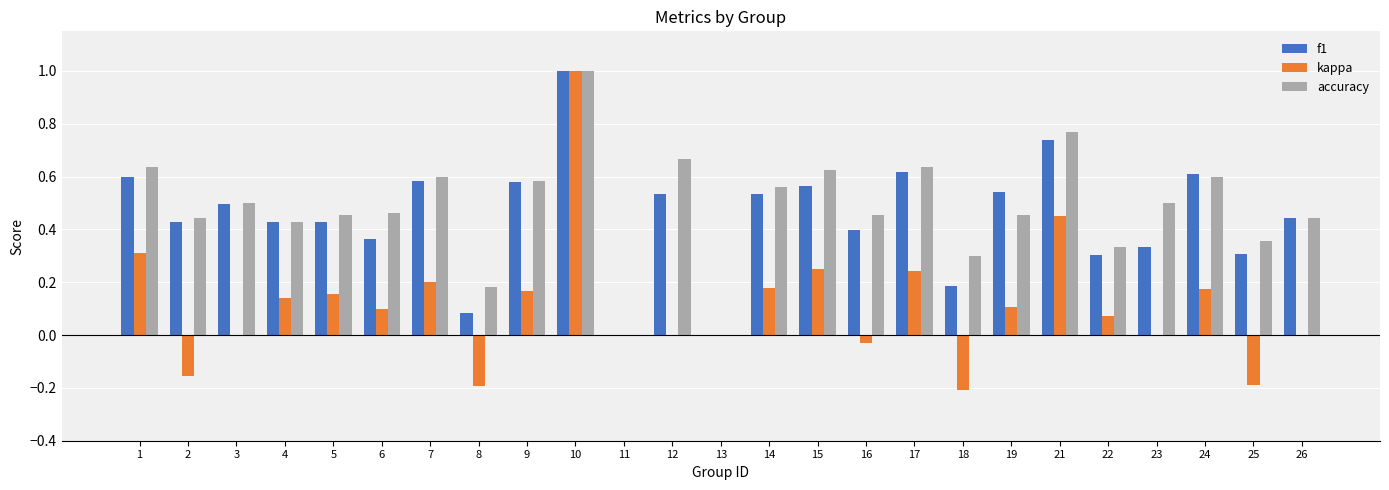

How many groups of bars are there?

25